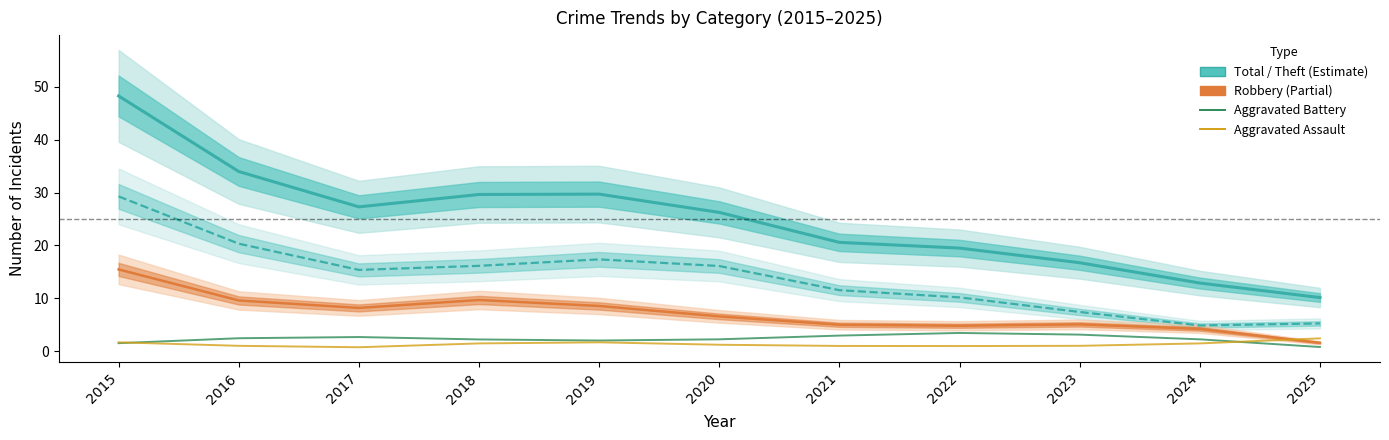

Is it true that Aggravated Assault equals 0.6 at 2016?

False